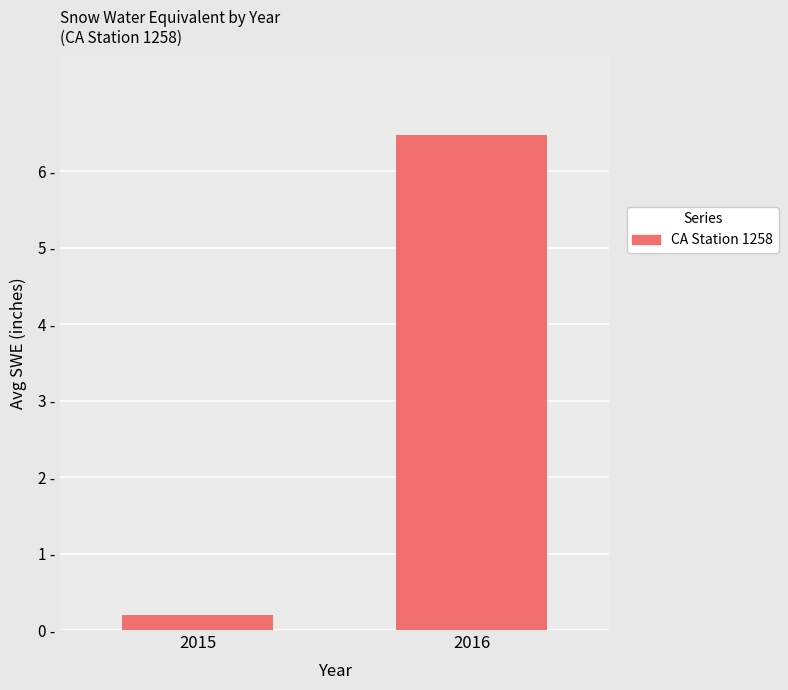

What is the maximum value shown in the chart?

6.5